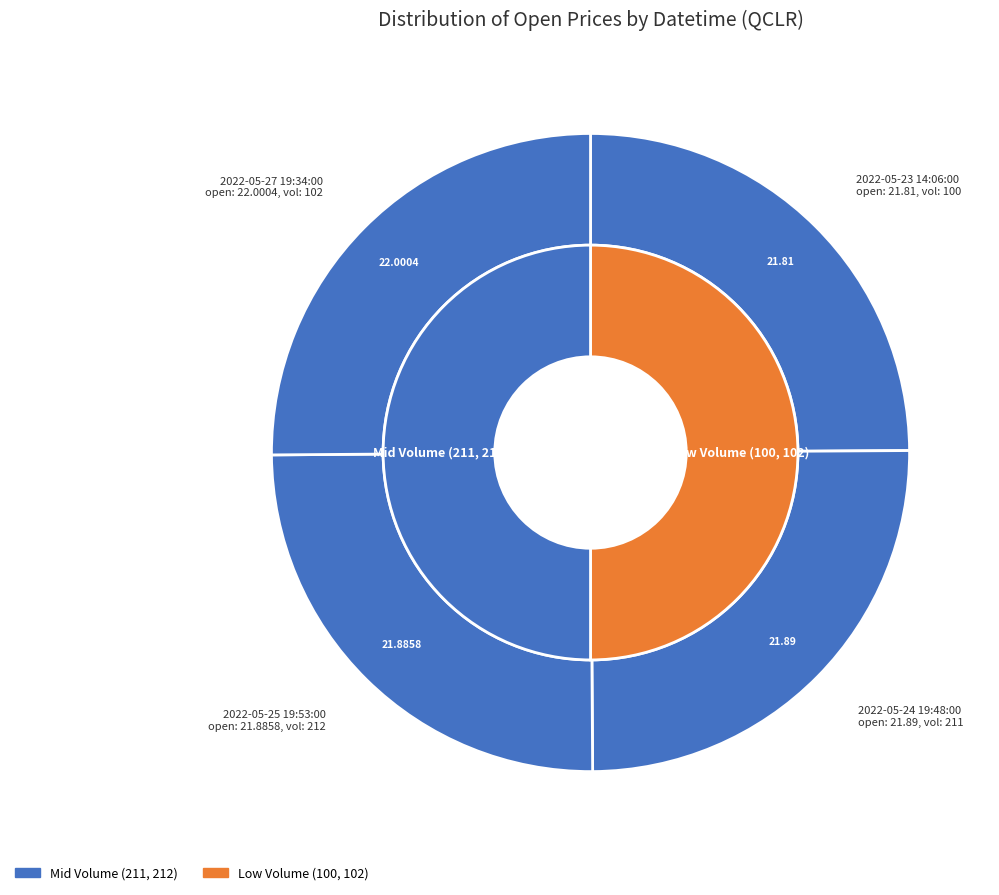

True or false: 2022-05-25 19:53:00 accounts for 25% of the total.

True